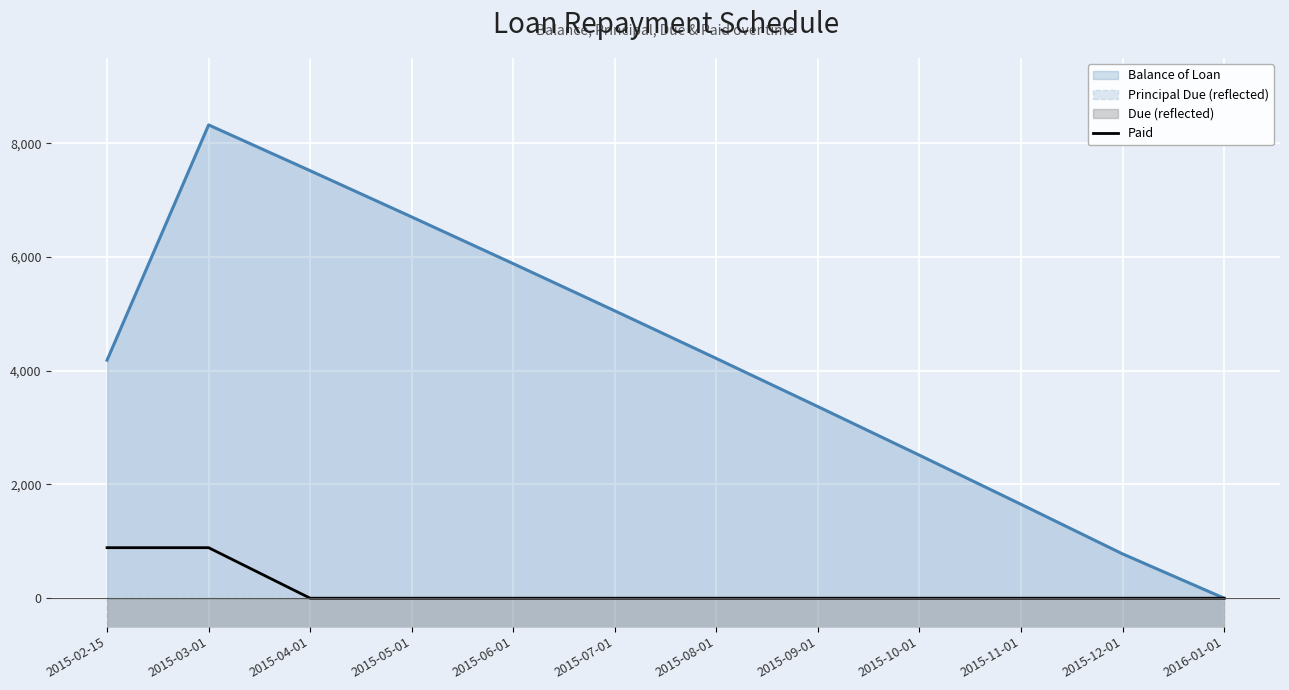

Which category has the highest value in the Balance of Loan series?

2015-03-01